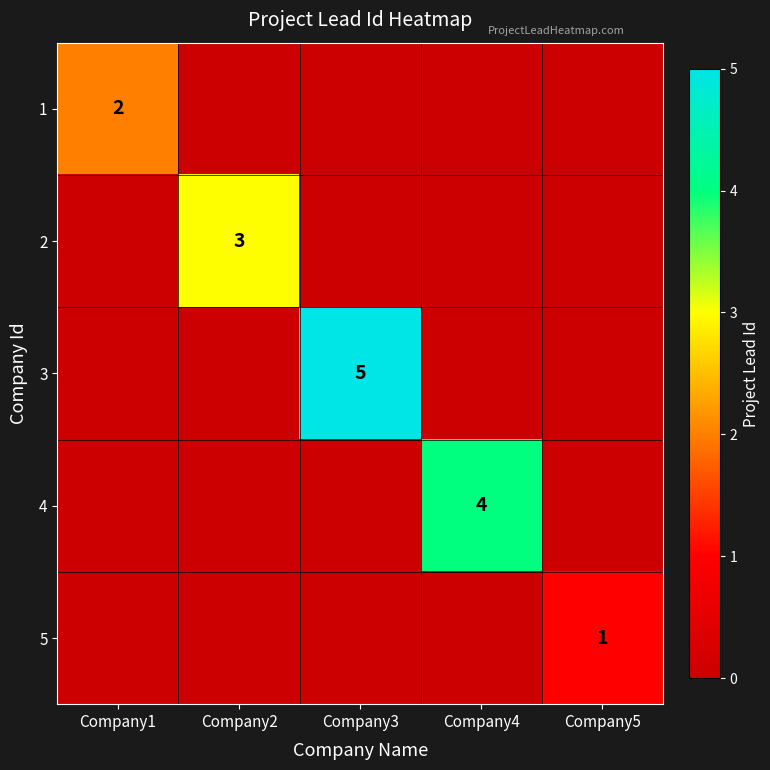

Is it true that 2 equals 3 at Company2?

True